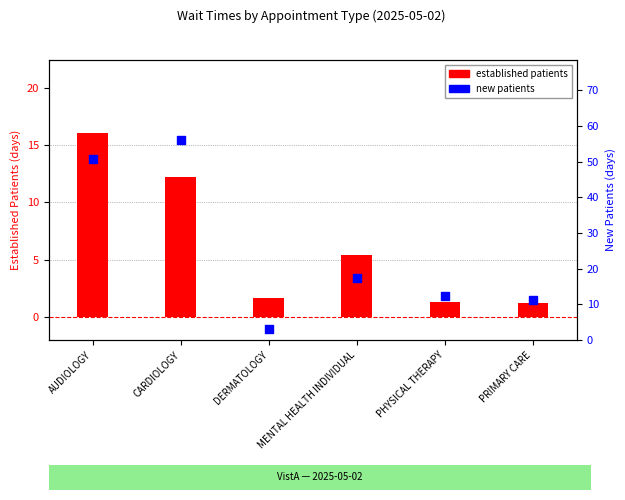

Which series has the largest total across all categories?

new patients